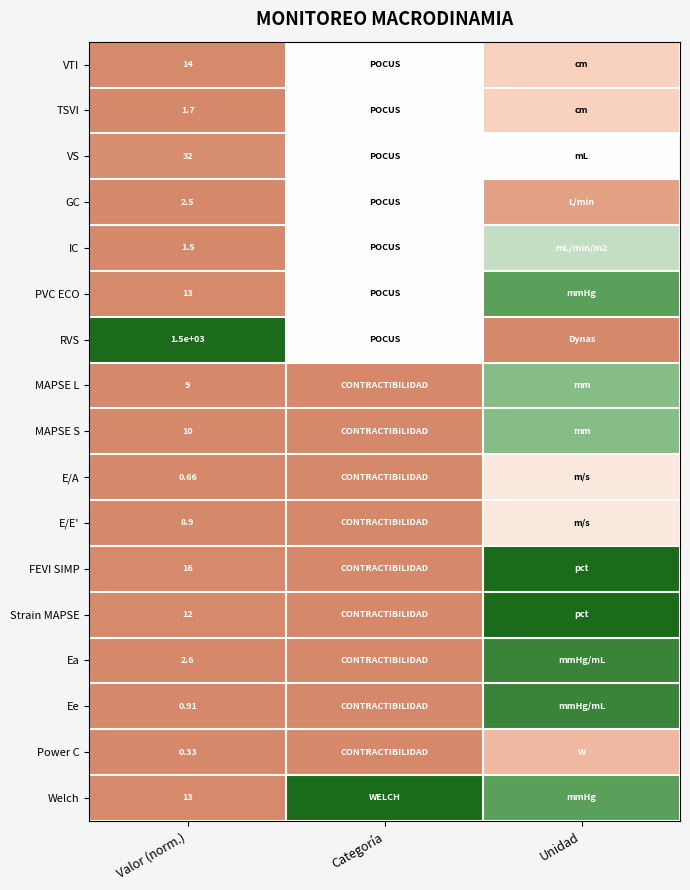

Is the value of TSVI at Valor (norm.) greater than the value of VS at Valor (norm.)?

No